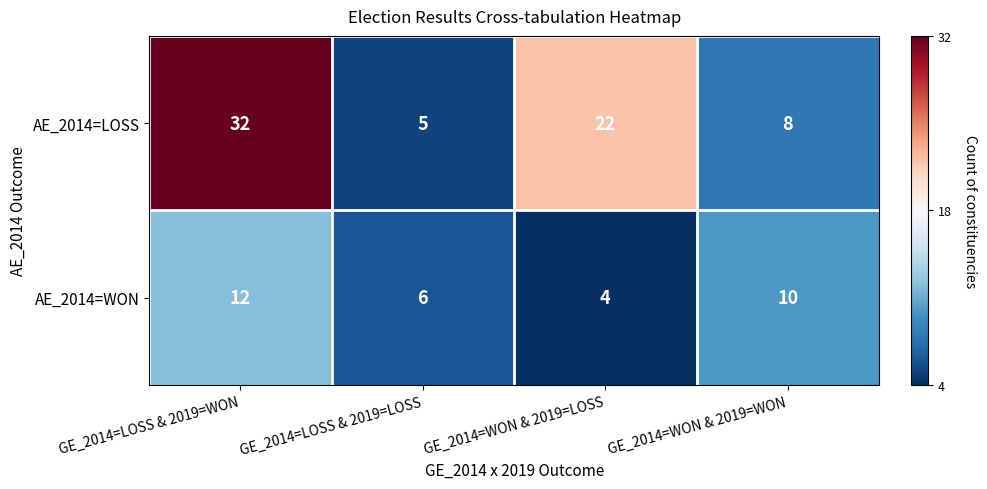

The AE_2014=LOSS series shows 32 at GE_2014=WON & 2019=LOSS. True or false?

False